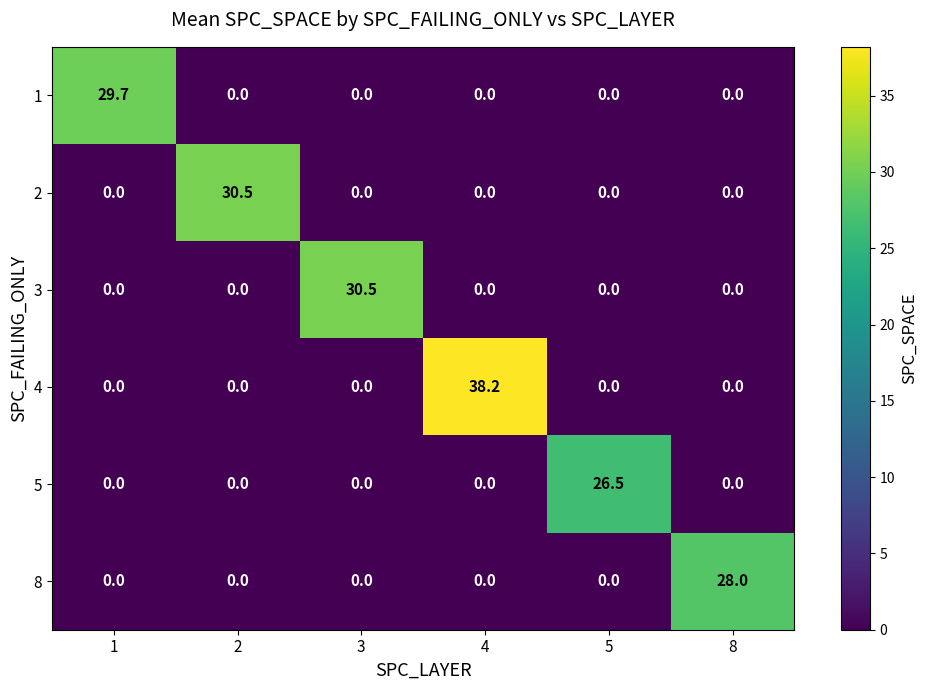

Which label corresponds to the largest value in the chart?

4